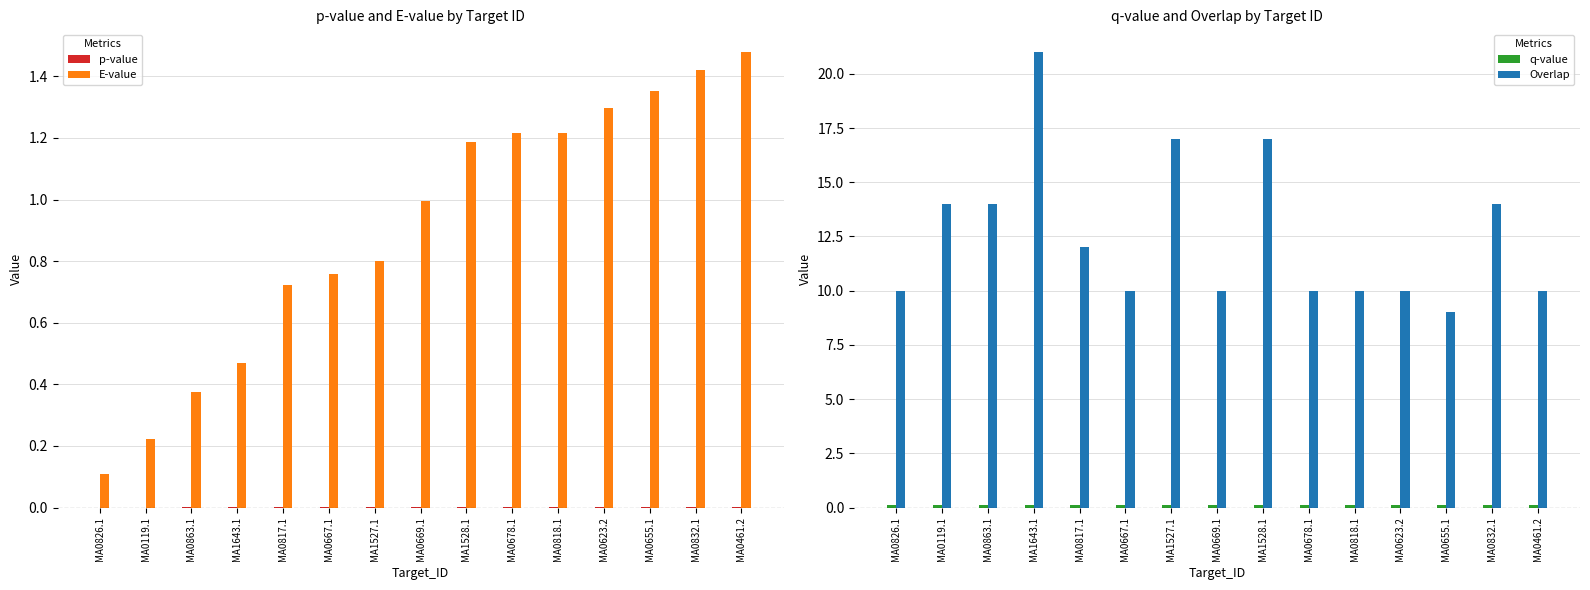

Is the value of p-value at MA1528.1 greater than the value of q-value at MA0623.2?

No